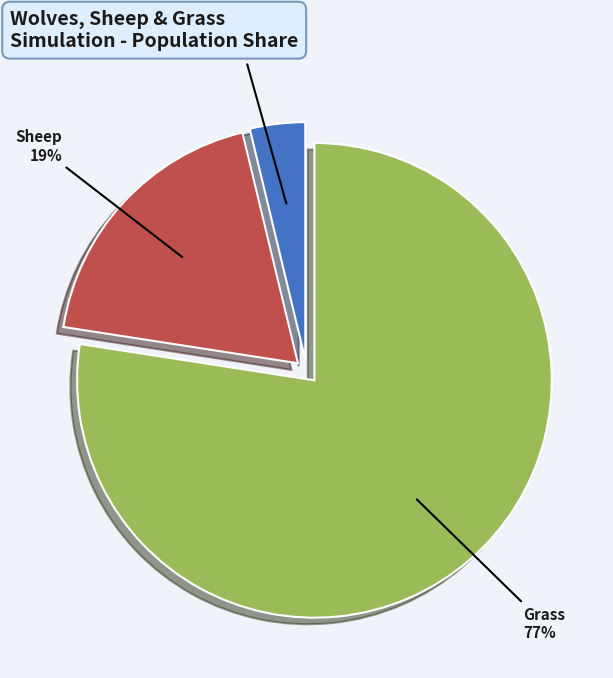

Combined, do Wolves and Grass account for over 50%?

Yes